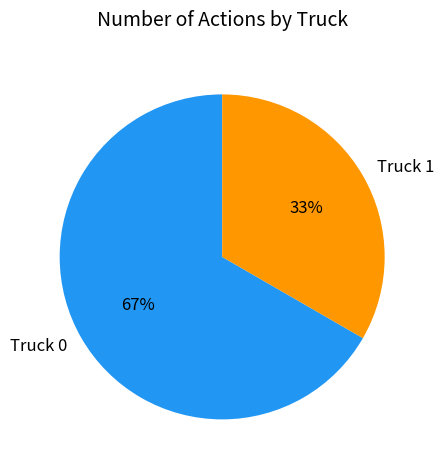

How many slices are in this pie chart?

2